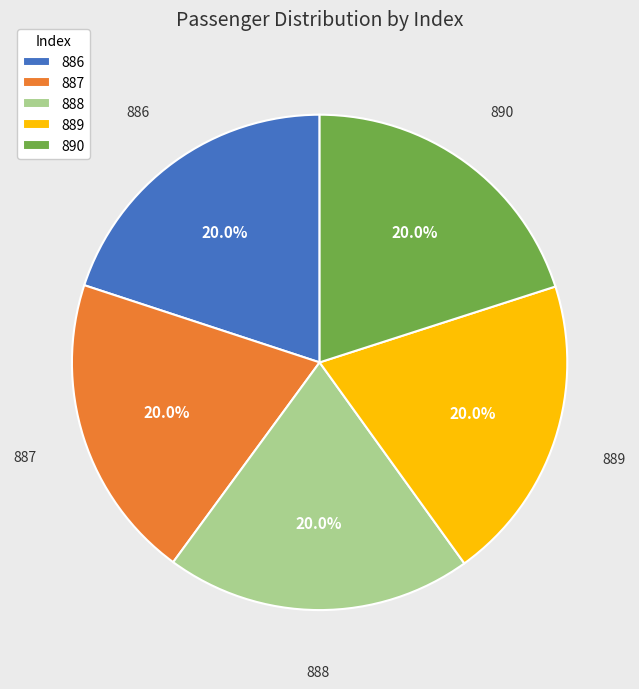

Approximately how many times larger is the value at 889 compared to 888?

1.0